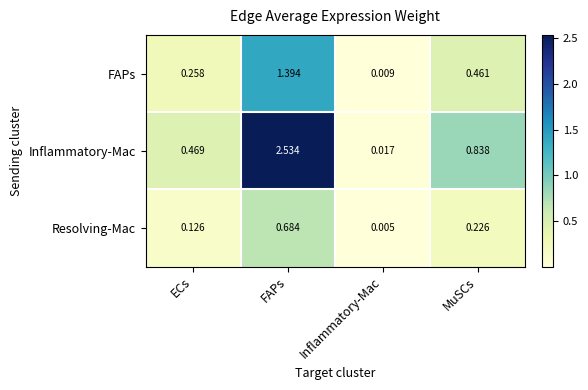

At which category does the chart reach its minimum across all series?

Inflammatory-Mac